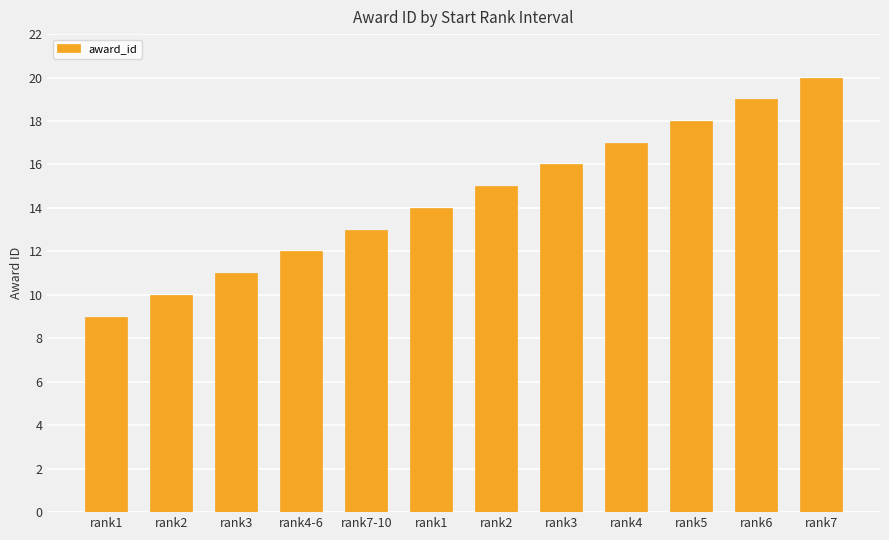

How many data points are less than 15?

6